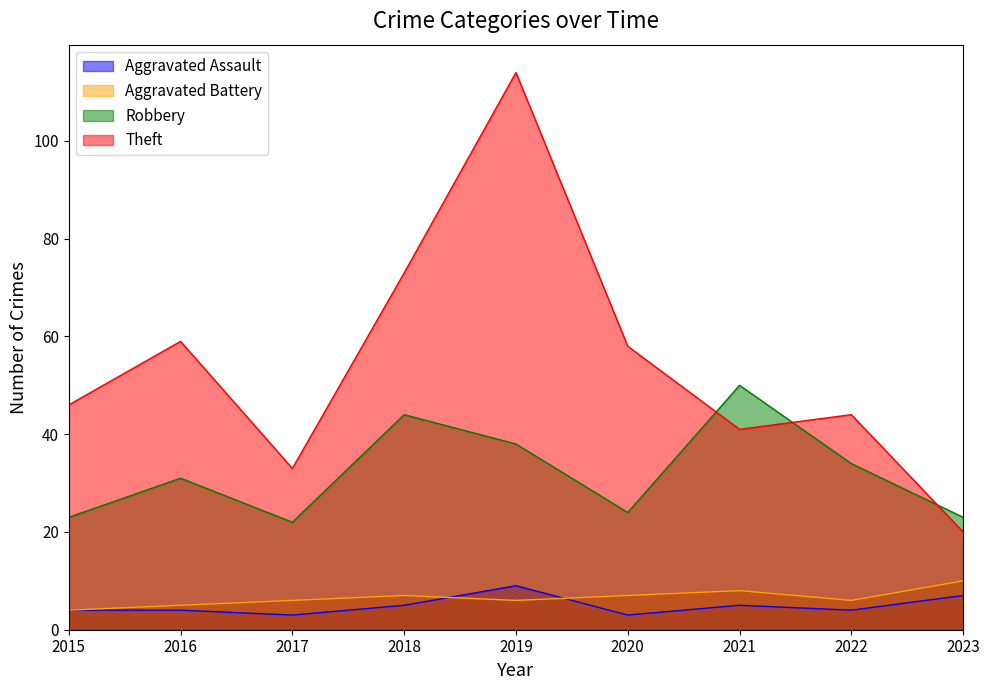

What is the smallest value displayed?

3